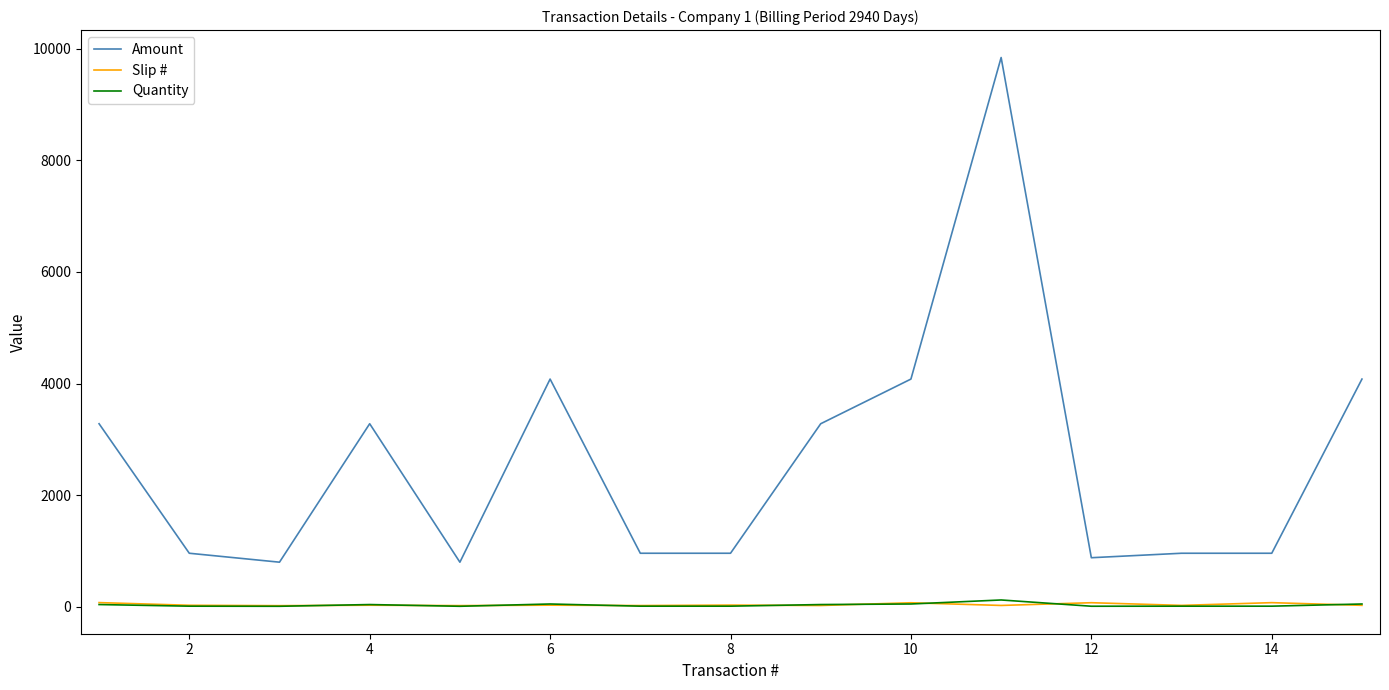

Which series has the largest total across all categories?

Amount